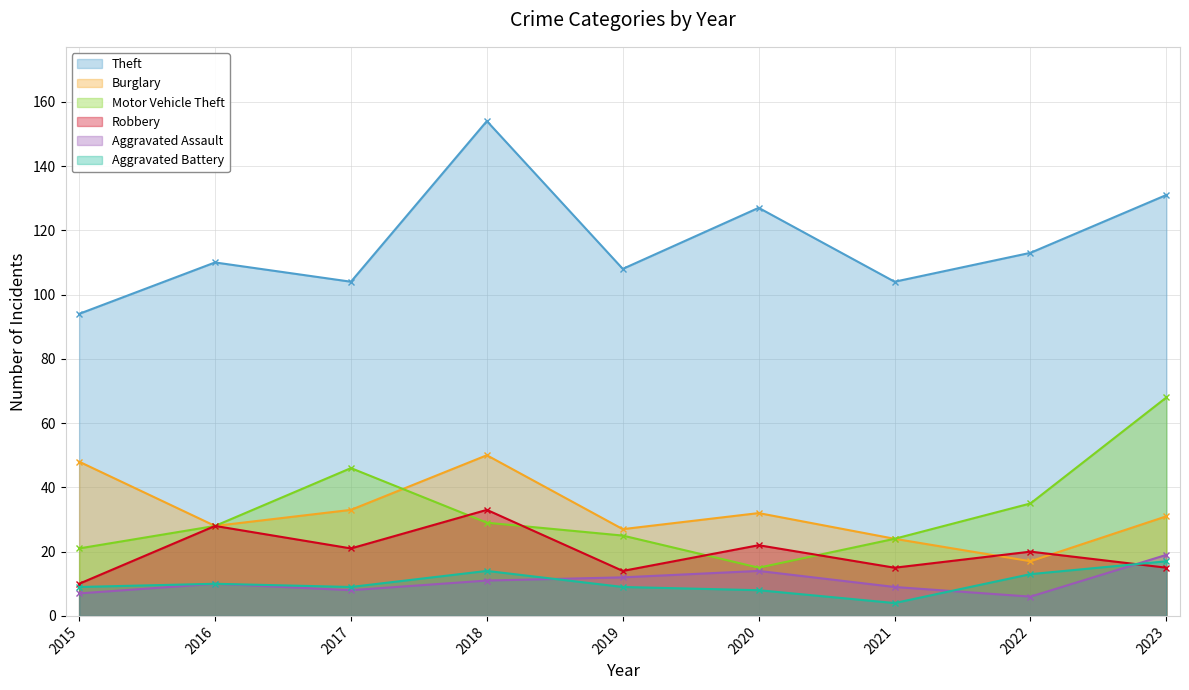

At which category is the sum across all series the highest?

2018